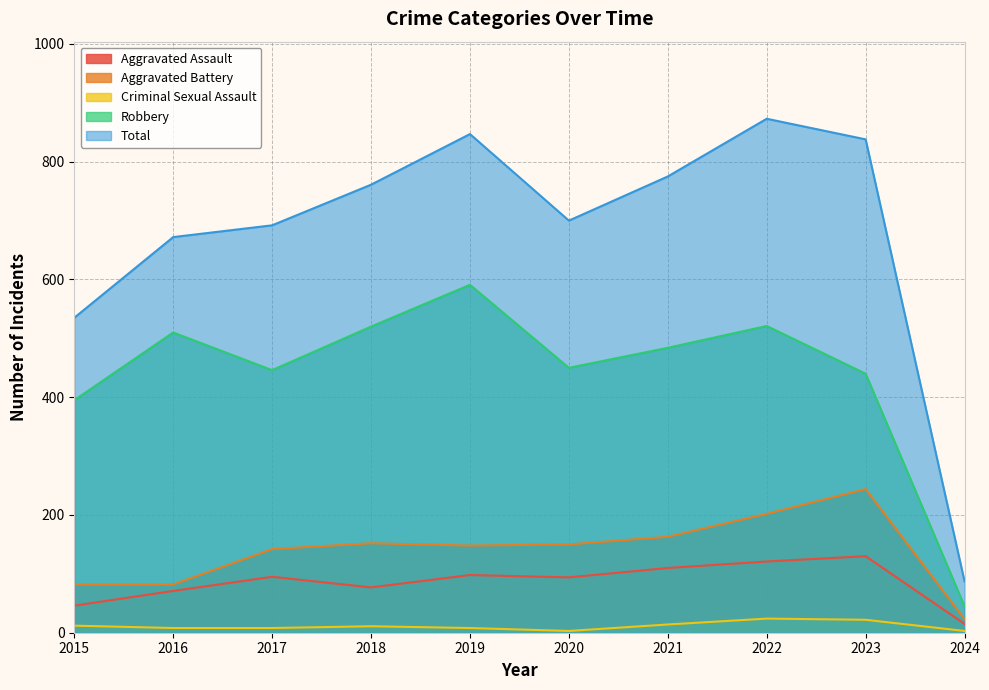

Which category has the lowest value across all series?

2020